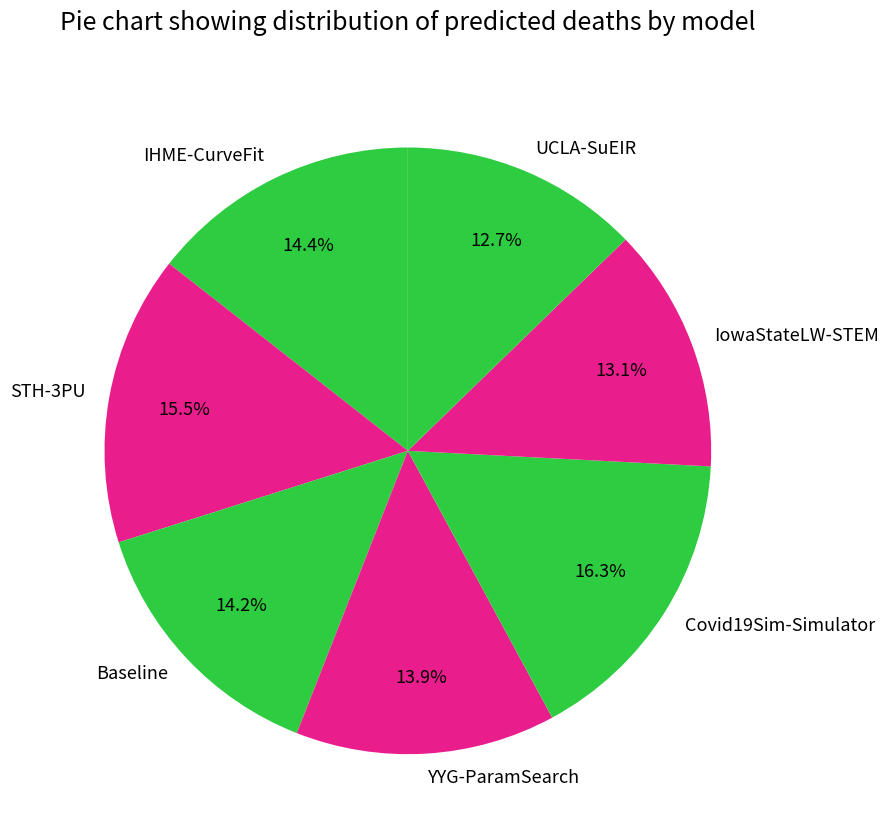

True or false: YYG-ParamSearch accounts for 14% of the total.

True